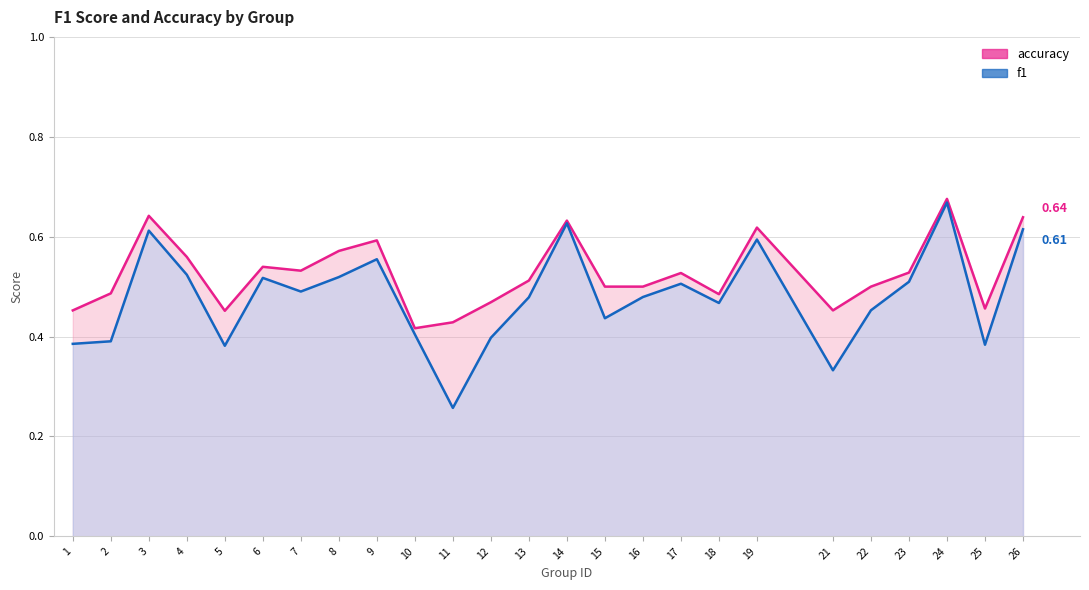

Which category has the lowest value in the accuracy series?

10